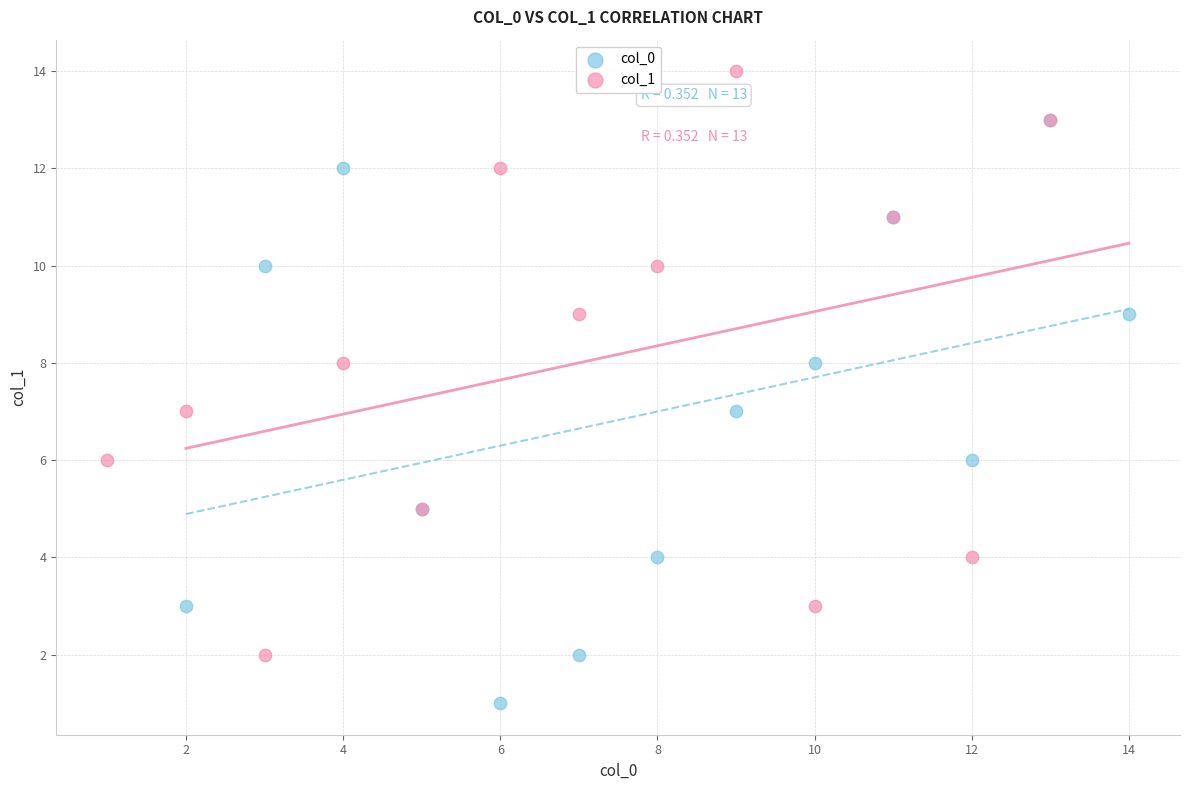

Which series reaches the maximum Y coordinate?

col_1